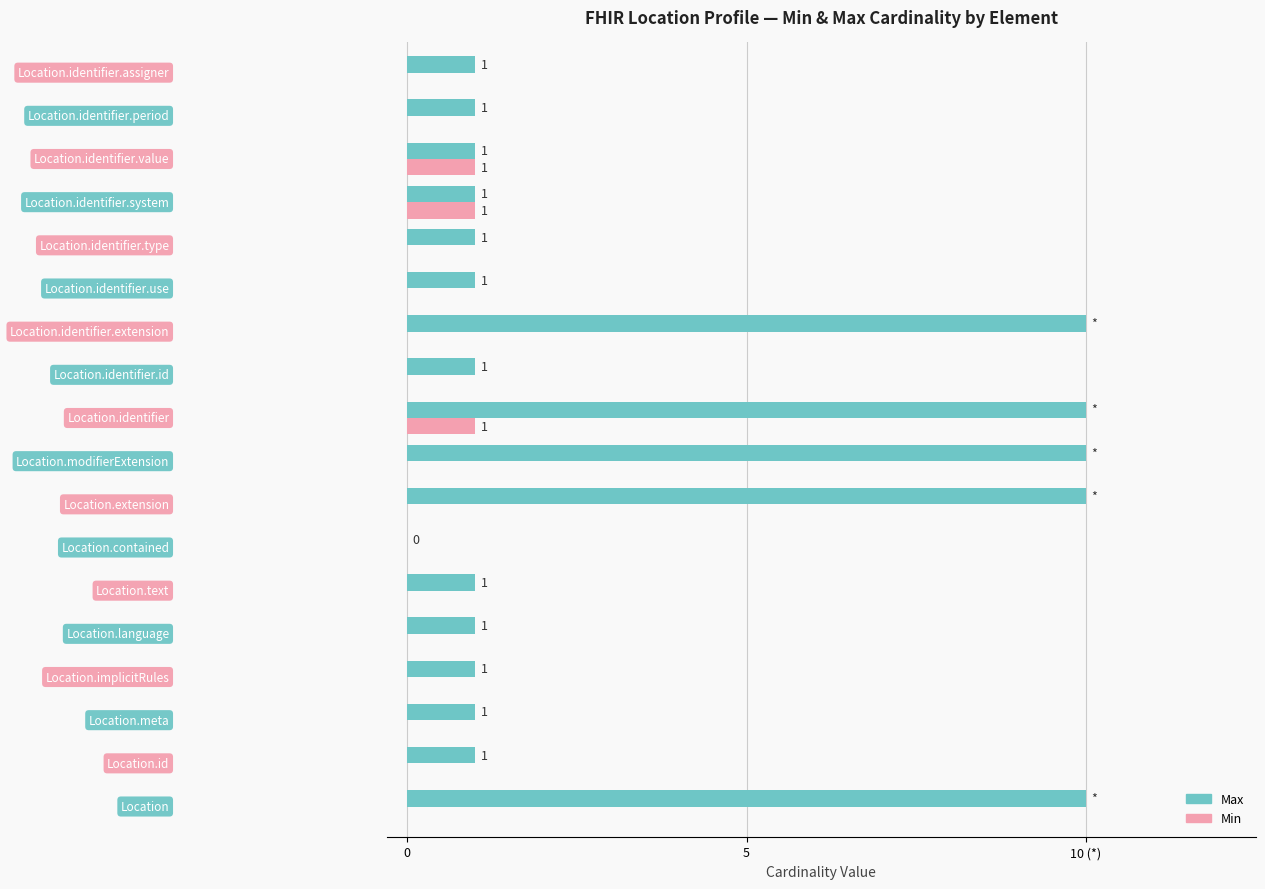

Count the Min values in the range 0 to 1.

18